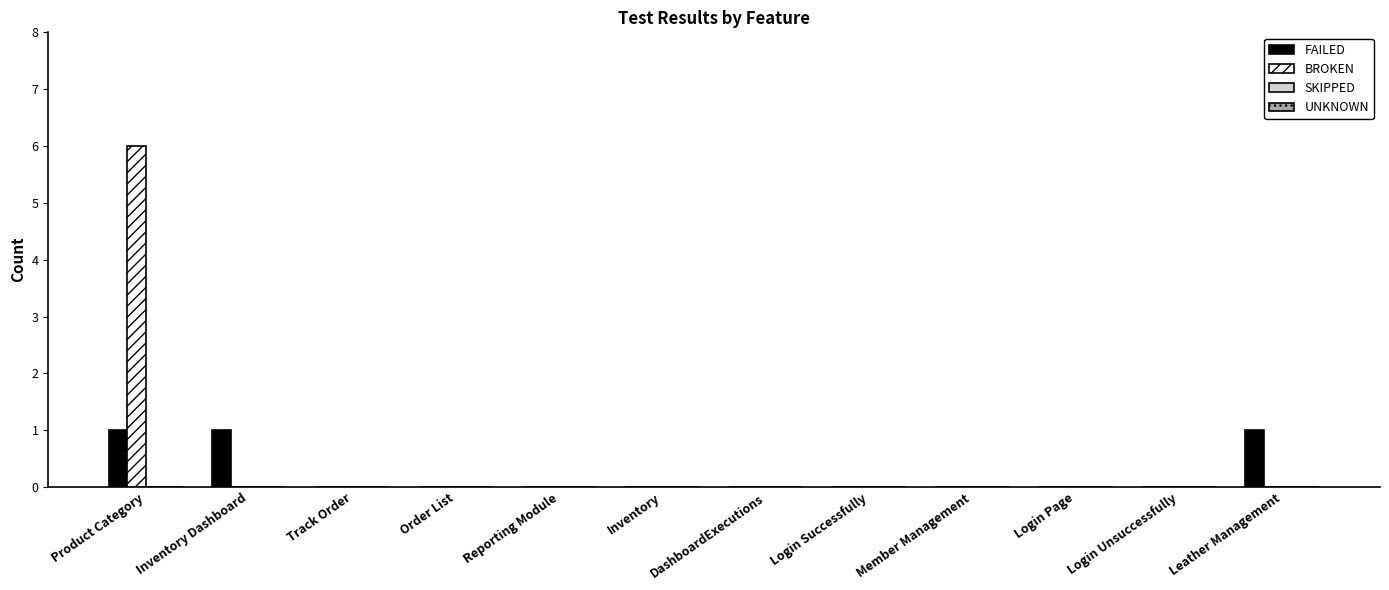

Is it true that BROKEN equals 3 at Order List?

False